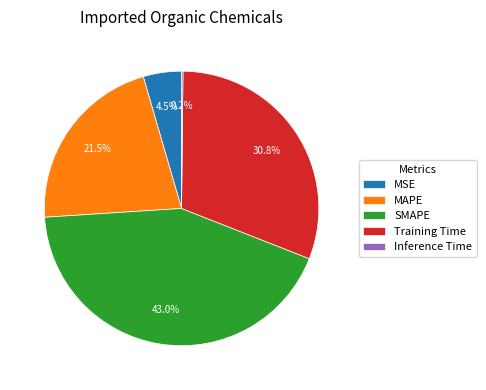

Which category has the biggest portion of the pie?

SMAPE